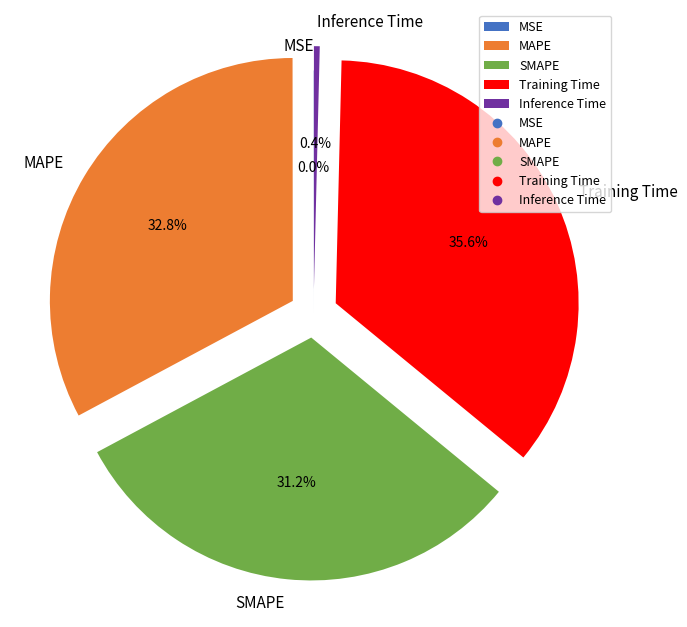

What is the largest slice in the pie chart?

Training Time